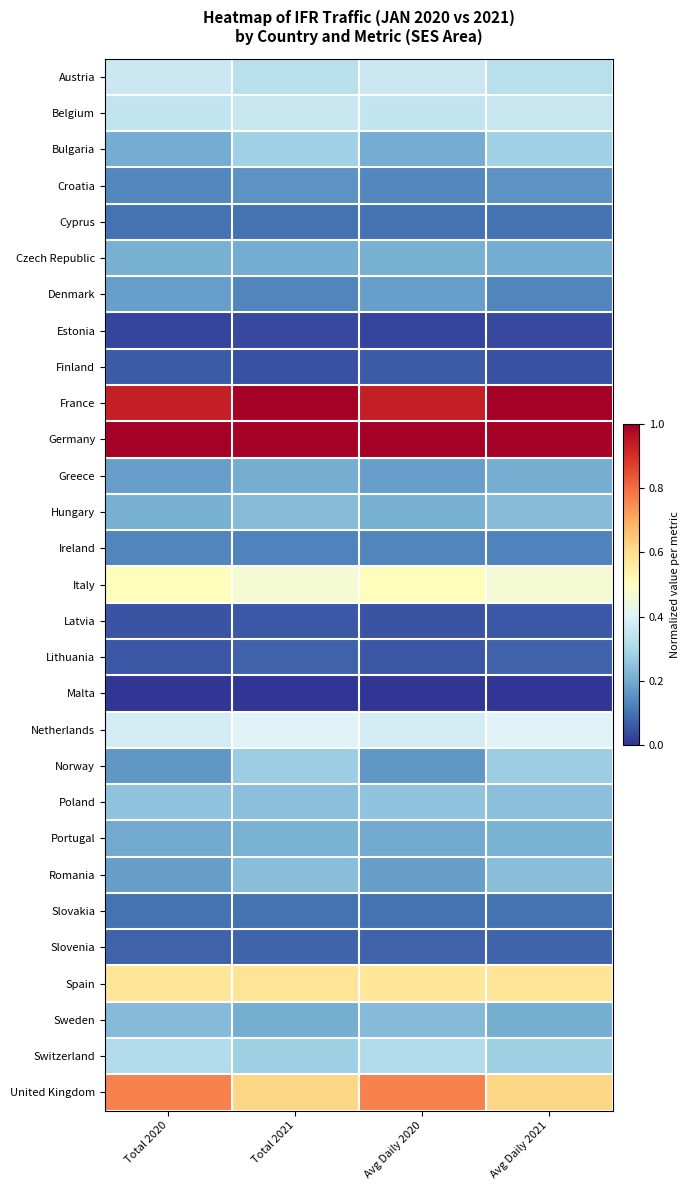

What is the total value across all series at Avg Daily 2020?

7.9